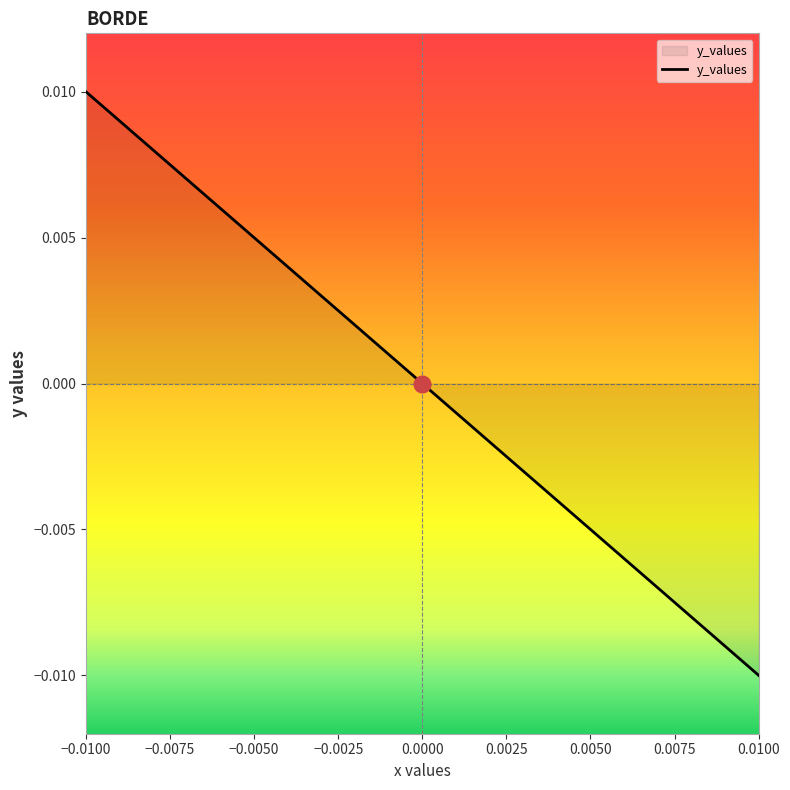

Which category has the highest value across all series?

−0.0100